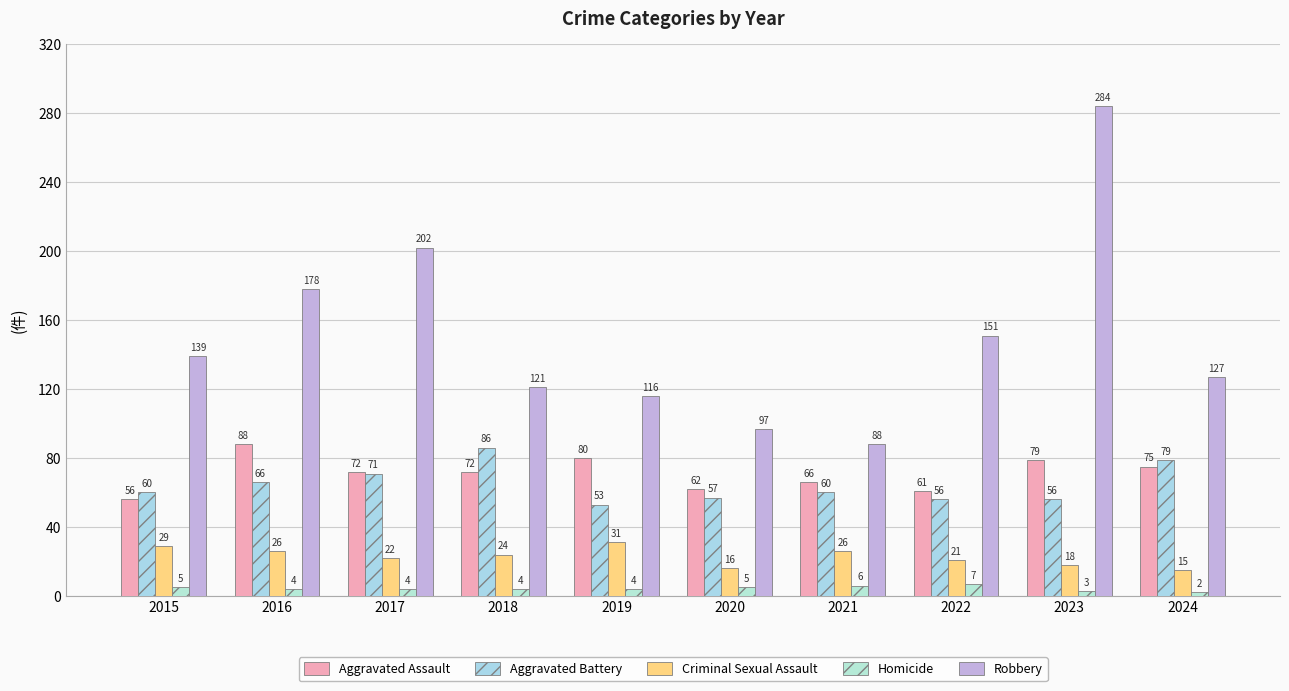

Reading right to left, transcribe all the data shown in this chart.

Aggravated Assault: 2024=75	2023=79	2022=61	2021=66	2020=62	2019=80	2018=72	2017=72	2016=88	2015=56
Aggravated Battery: 2024=79	2023=56	2022=56	2021=60	2020=57	2019=53	2018=86	2017=71	2016=66	2015=60
Criminal Sexual Assault: 2024=15	2023=18	2022=21	2021=26	2020=16	2019=31	2018=24	2017=22	2016=26	2015=29
Homicide: 2024=2	2023=3	2022=7	2021=6	2020=5	2019=4	2018=4	2017=4	2016=4	2015=5
Robbery: 2024=127	2023=284	2022=151	2021=88	2020=97	2019=116	2018=121	2017=202	2016=178	2015=139